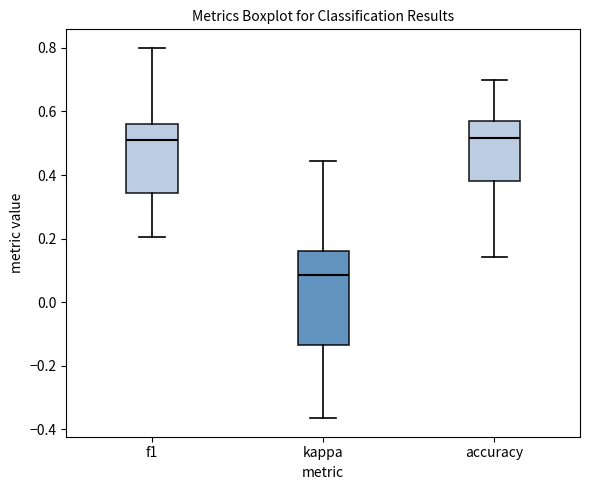

Reading left to right, read every box against the y-axis: the position of its median line, the range the box covers, and the ends of its whiskers. The values are not printed on the chart, so give them approximately, as read against the axis.

f1: median 0.52, box 0.34 to 0.56, whiskers 0.20 to 0.80
kappa: median 0.08, box -0.14 to 0.16, whiskers -0.36 to 0.44
accuracy: median 0.52, box 0.38 to 0.58, whiskers 0.14 to 0.70